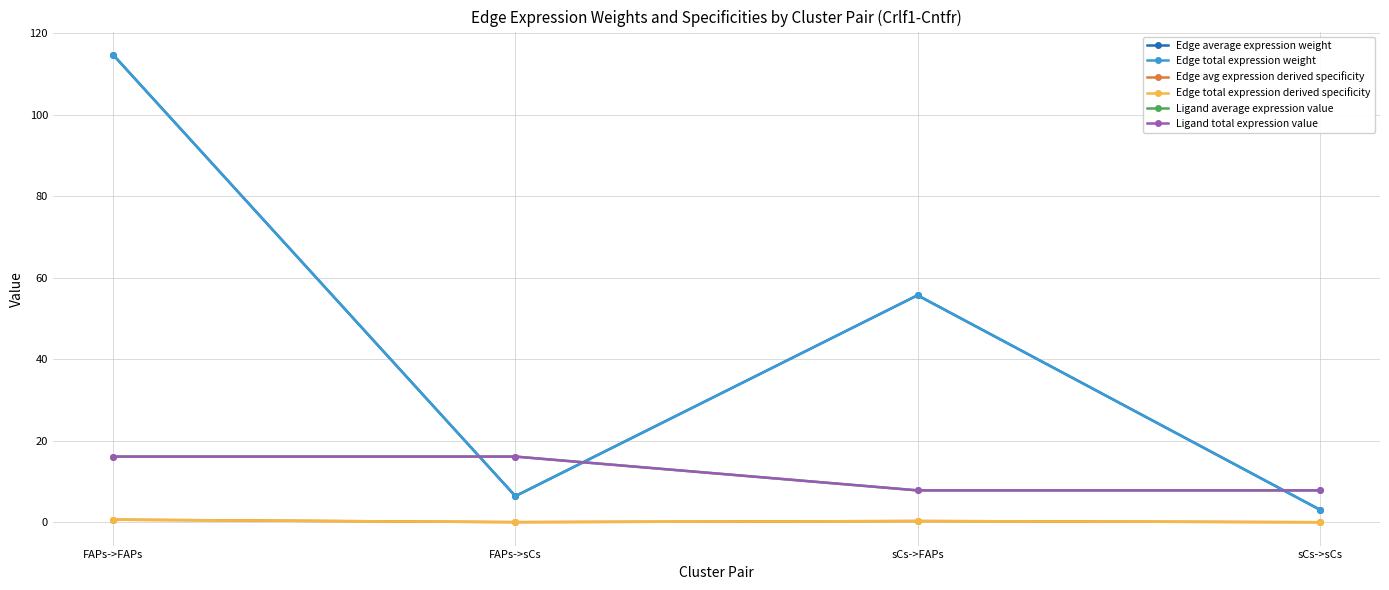

Is this an area chart (filled region under the line)?

No